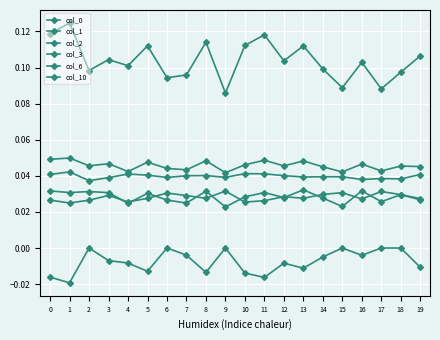

Reading right to left, transcribe all the data shown in this chart.

col_0: 0.1	0.1	0.1	0.1	0.1	0.1	0.1	0.1	0.1	0.1	0.1	0.1	0.1	0.1	0.1	0.1	0.1	0.1	0.1	0.1
col_1: 0.0	0.0	0.0	0.0	0.0	0.0	0.0	0.0	0.0	0.0	0.0	0.0	0.0	0.0	0.0	0.0	0.0	0.0	0.0	0.0
col_2: 0.0	0.0	0.0	0.0	0.0	0.0	0.0	0.0	0.0	0.0	0.0	0.0	0.0	0.0	0.0	0.0	0.0	0.0	0.0	0.0
col_3: 0.0	0.0	0.0	0.0	0.0	0.0	0.0	0.0	0.0	0.0	0.0	0.0	0.0	0.0	0.0	0.0	0.0	0.0	0.0	0.0
col_6: -0.0	0.0	0.0	-0.0	0.0	-0.0	-0.0	-0.0	-0.0	-0.0	0.0	-0.0	-0.0	0.0	-0.0	-0.0	-0.0	0.0	-0.0	-0.0
col_10: 0.0	0.0	0.0	0.0	0.0	0.0	0.0	0.0	0.0	0.0	0.0	0.0	0.0	0.0	0.0	0.0	0.0	0.0	0.0	0.0